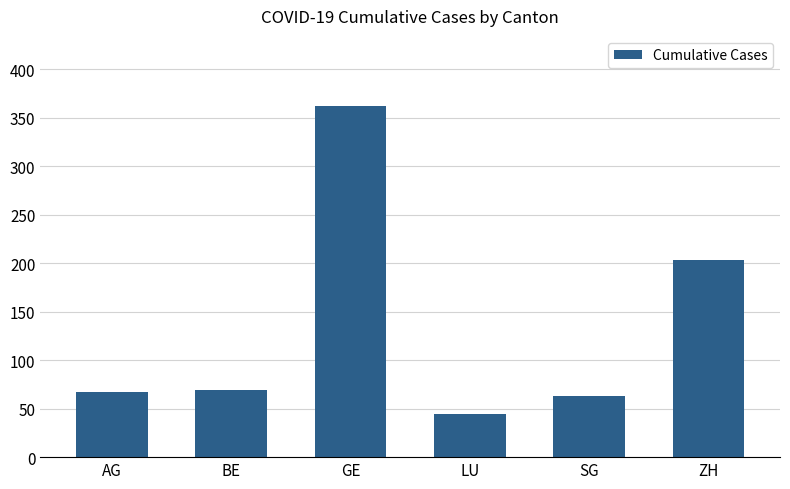

Reading left to right, list all the values displayed in this chart.

AG=67	BE=69	GE=362	LU=45	SG=63	ZH=203